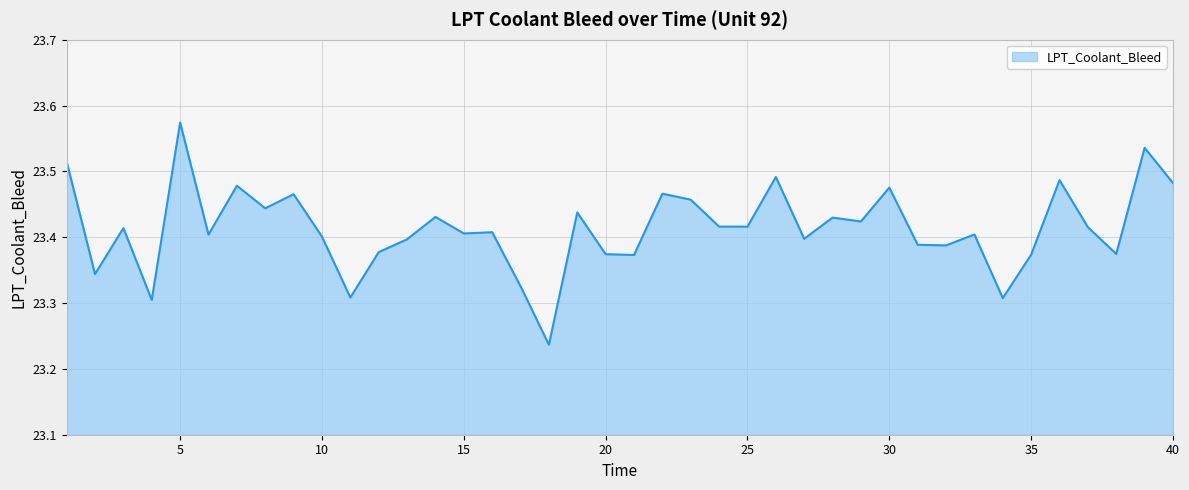

How many series are shown in this chart?

1